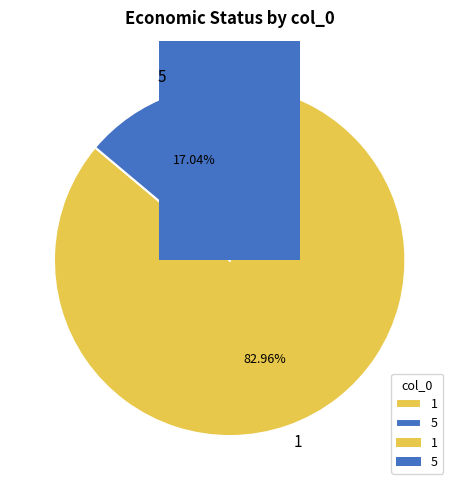

Is there any slice that represents more than half of the pie?

Yes